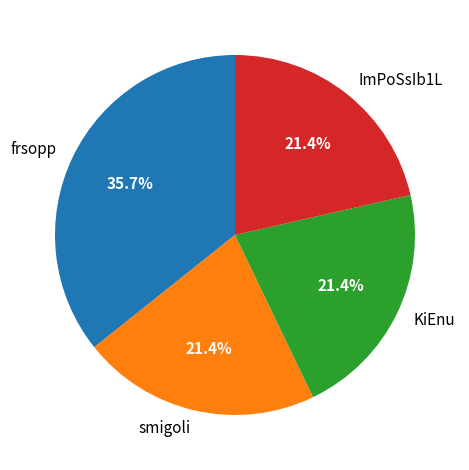

Is ImPoSsIb1L the majority of the pie?

No